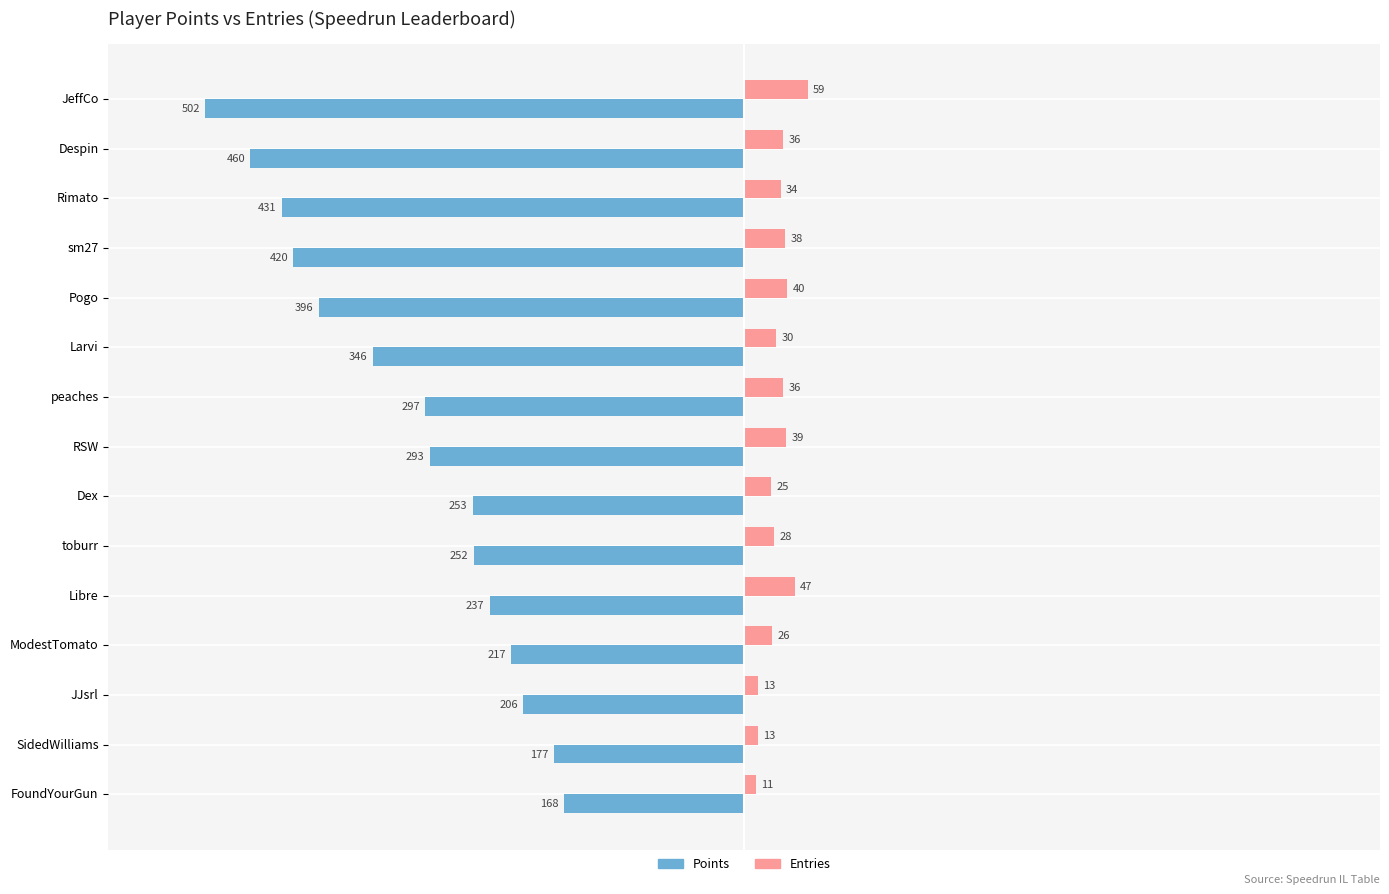

Count the number of categories in the chart.

15